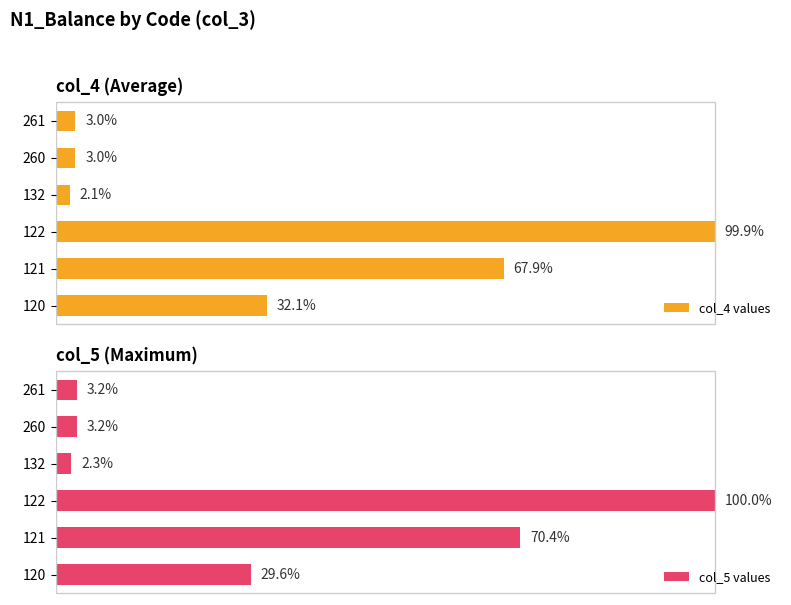

What is the difference between the maximum and minimum values in the col_5 values series?

97.7